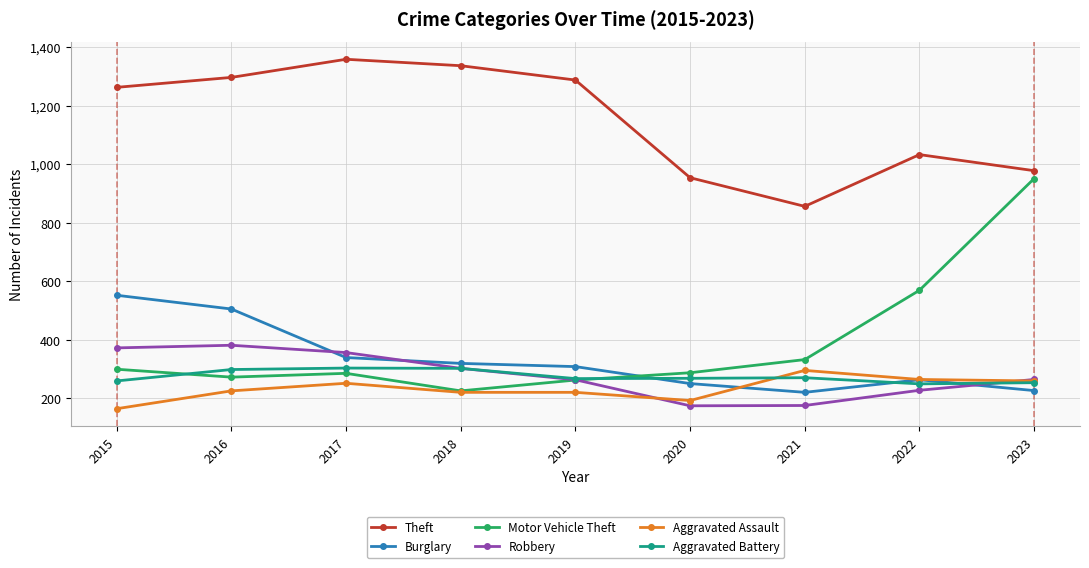

What is the average value of the Robbery series?

279